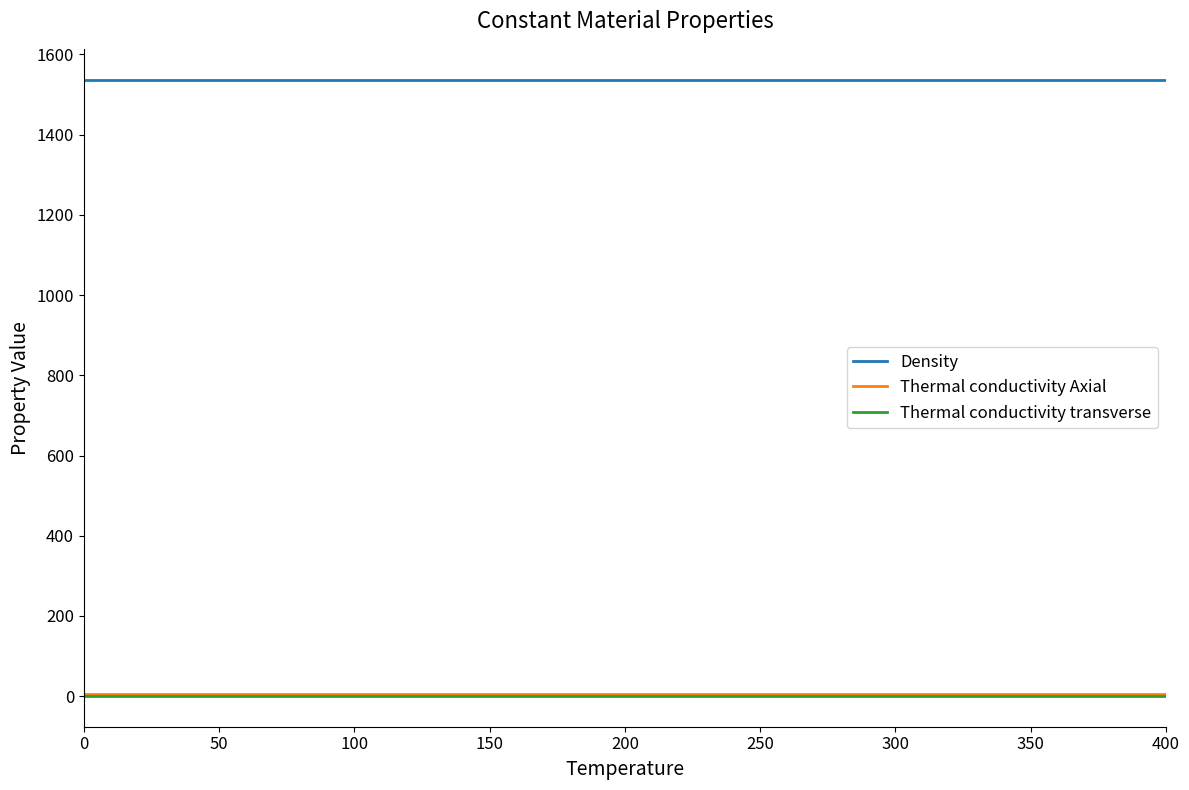

At how many categories does at least one series exceed 528?

9